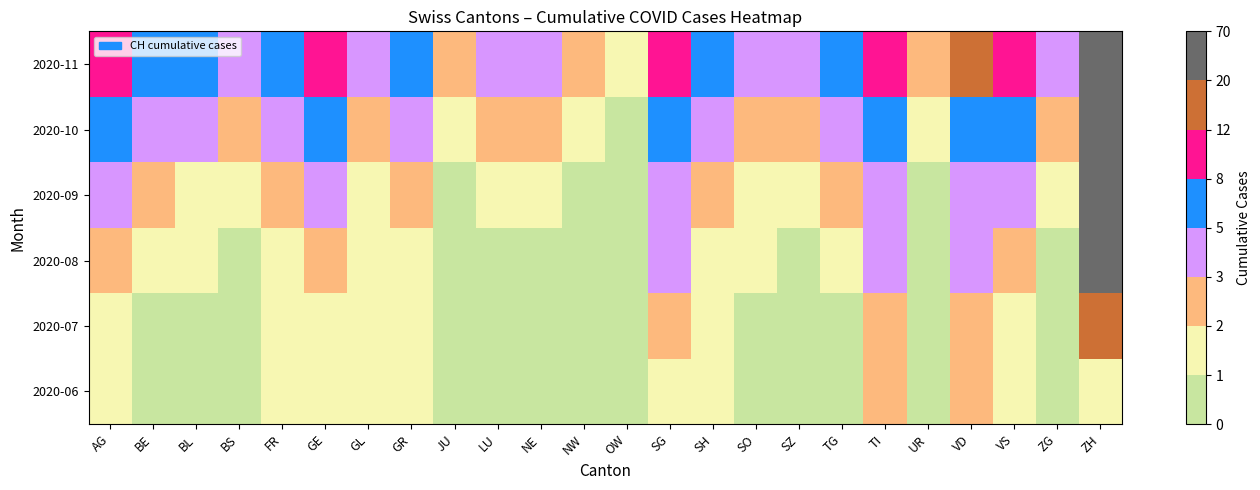

List the series in order of their peak value, lowest first.

2020-06, 2020-07, 2020-08, 2020-09, 2020-10, 2020-11